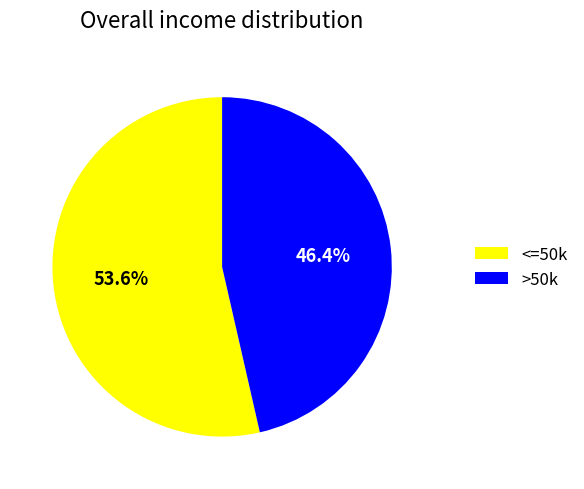

Which category has the smallest portion of the pie?

>50k